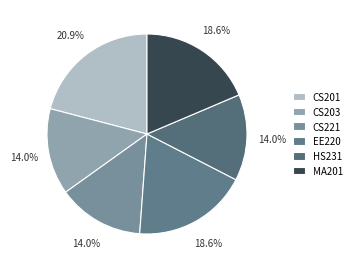

Is HS231 the majority of the pie?

No